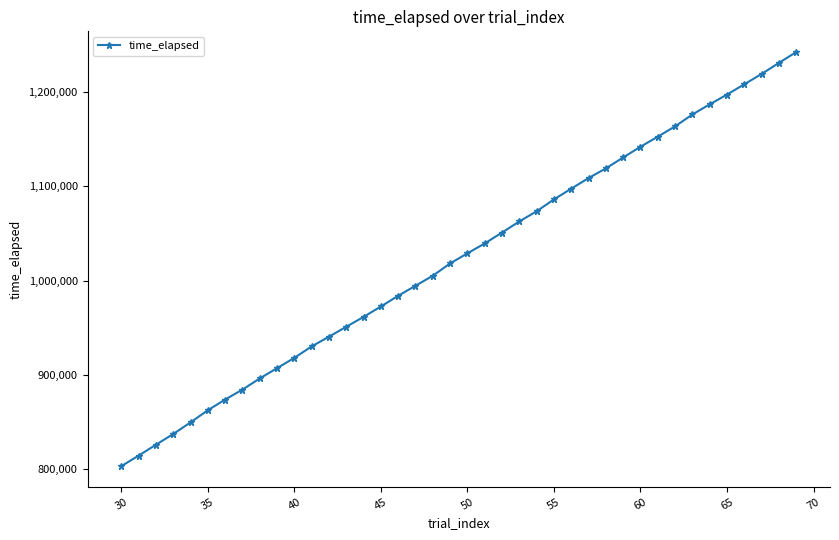

What is the sum of all values?

40945563